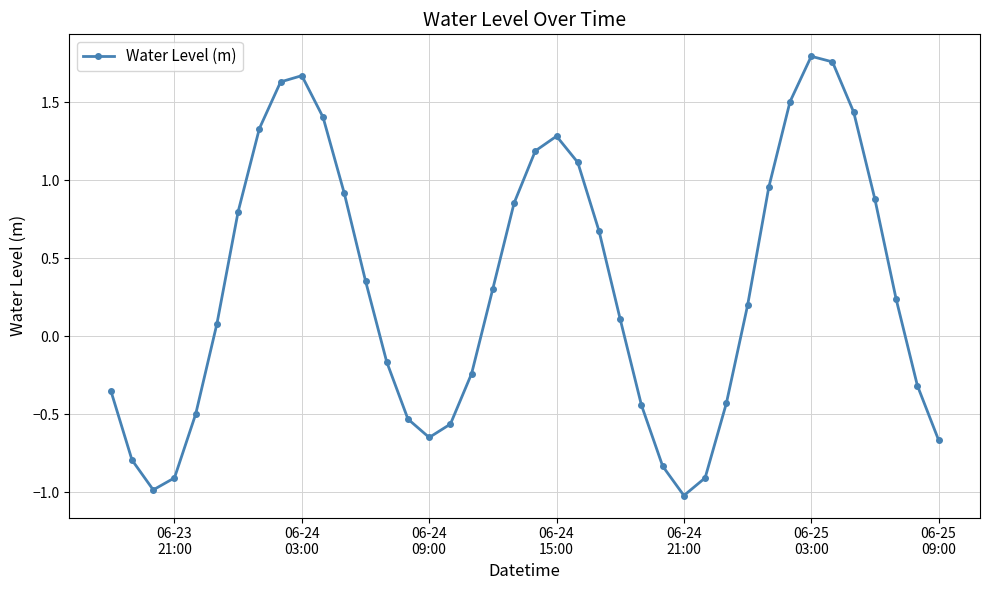

Does the chart display data point markers on the line(s)?

Yes